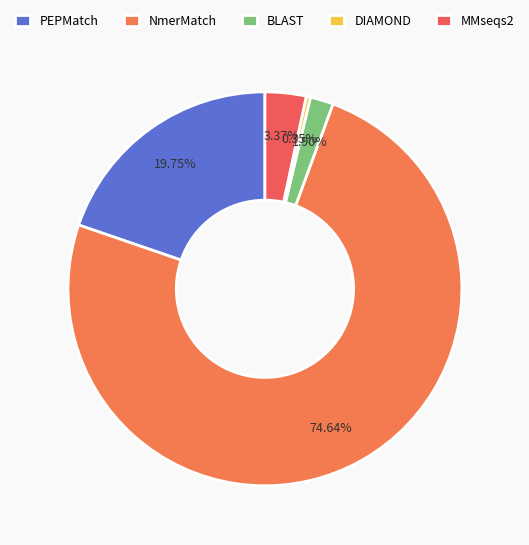

To the nearest percent, what is the difference between the largest and smallest slice percentages?

74%